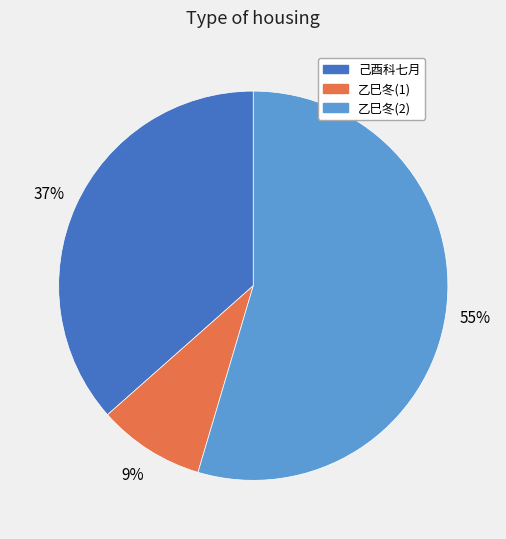

Between 乙巳冬(1) and 己酉科七月, which is larger?

己酉科七月